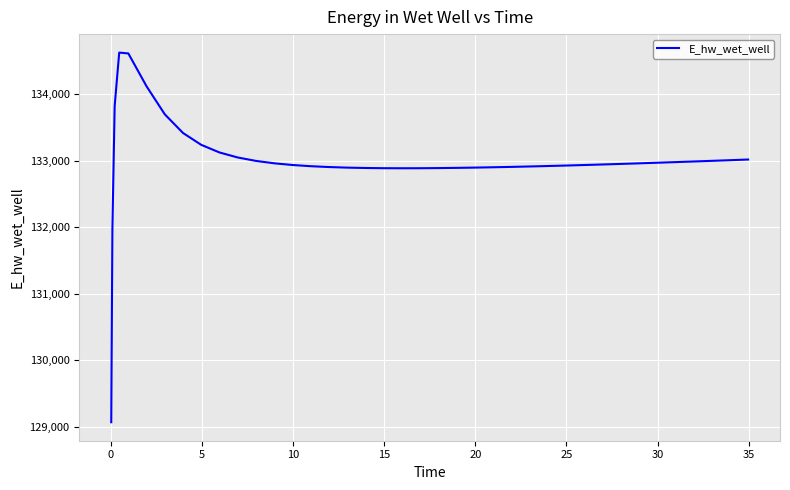

What is the smallest value displayed?

129070.3